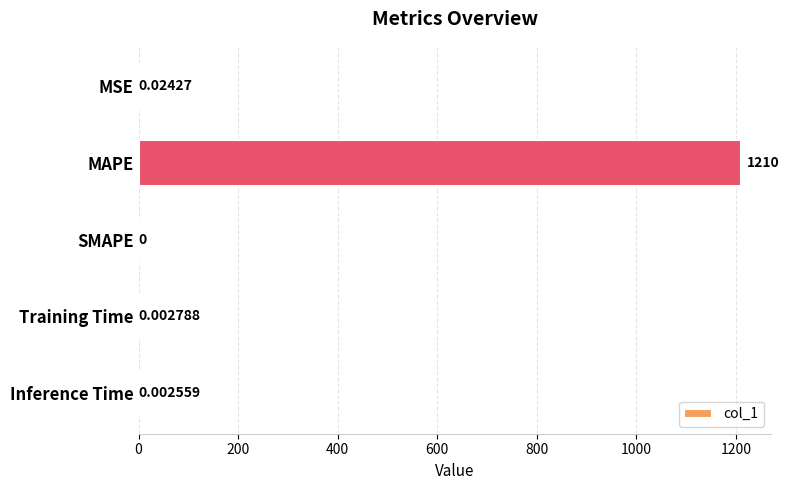

Where is the data nearest to the value 604?

MSE